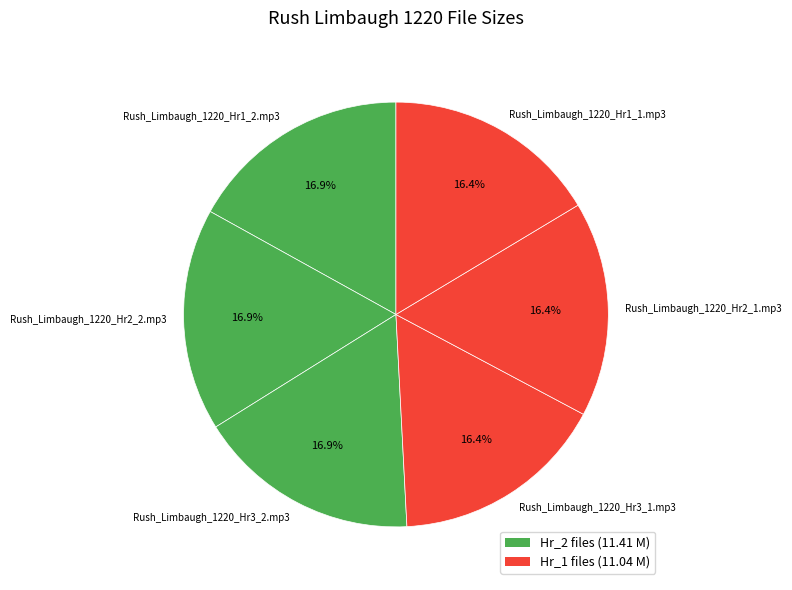

Does any single category account for the majority?

No